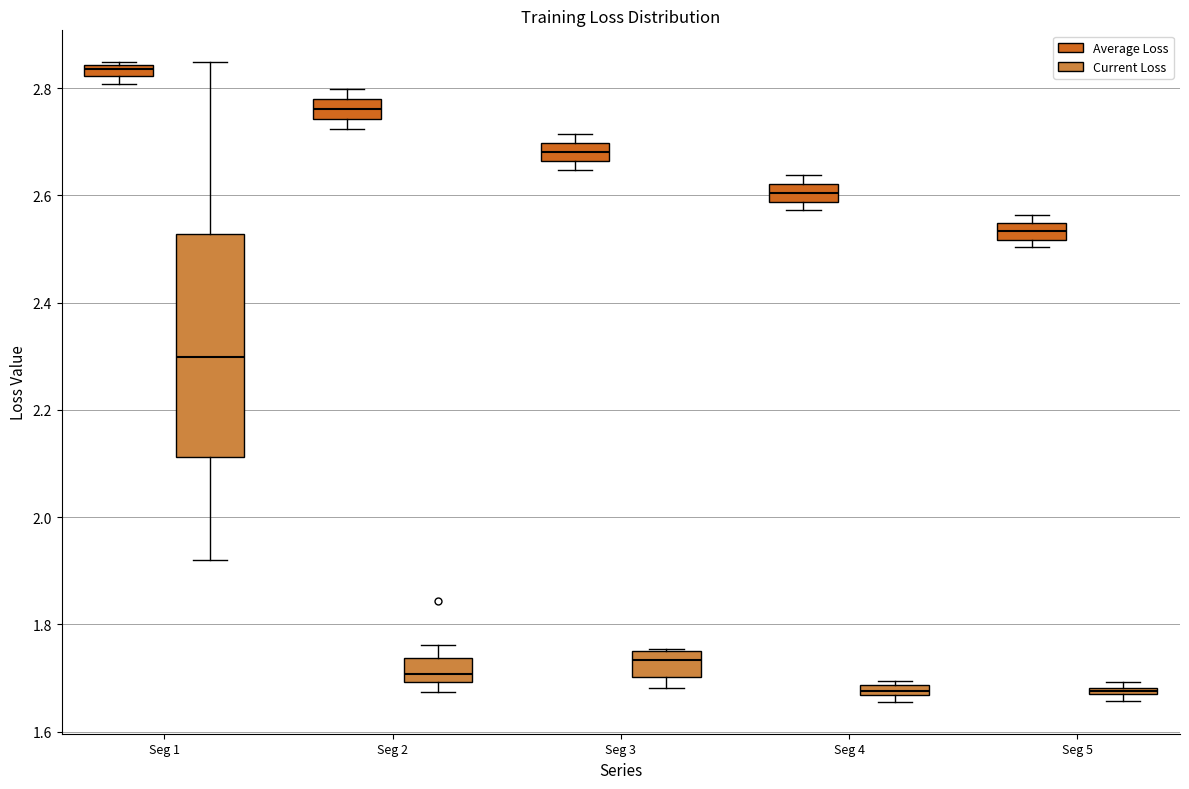

Which box's median line is the highest?

Seg 1 (Average Loss)